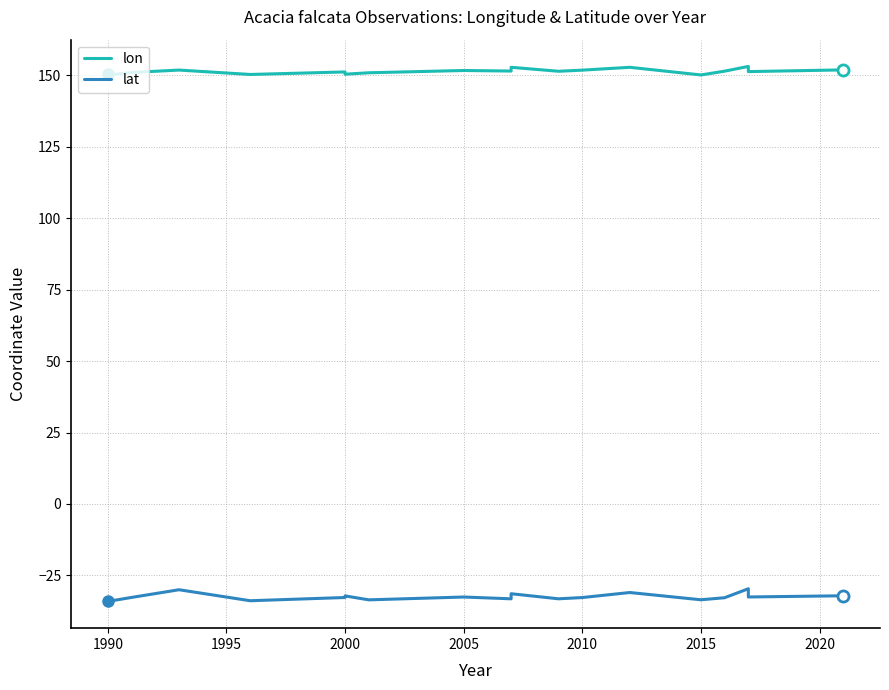

At which category does the chart reach its minimum across all series?

1990